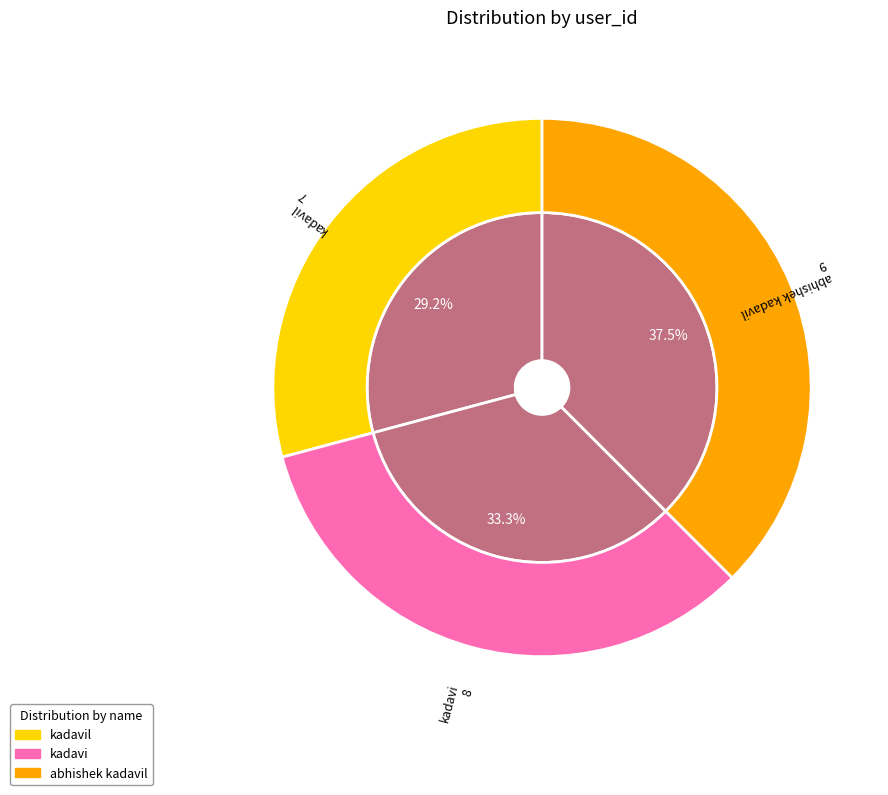

To the nearest percent, what percentage of the pie is abhishek kadavil?

38%